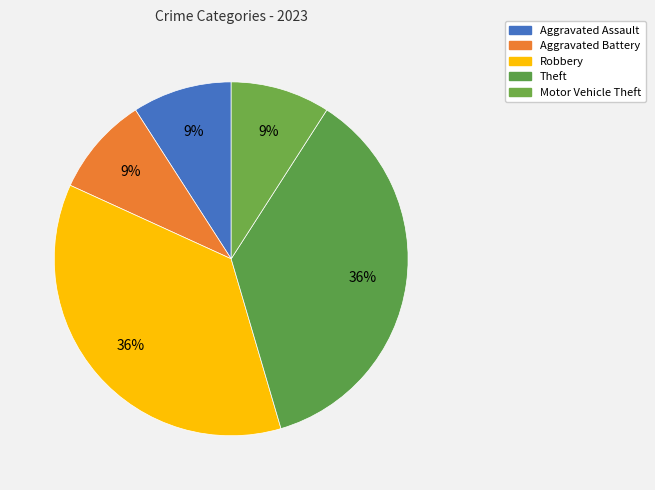

Does any single category account for the majority?

No